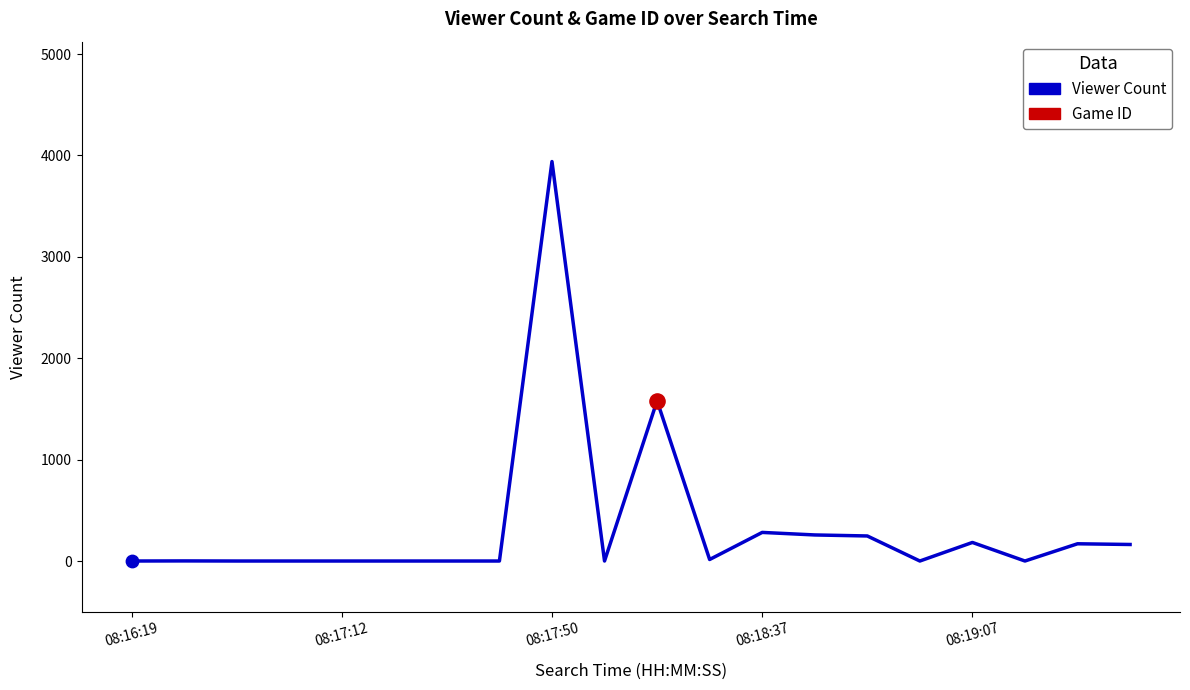

What is the difference between the maximum and minimum values?

3939